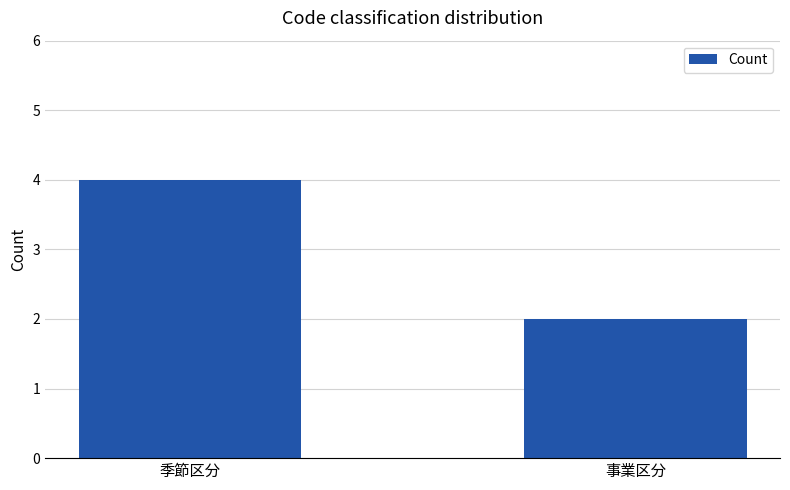

What is the ratio of the value at 季節区分 to the value at 事業区分?

2.0